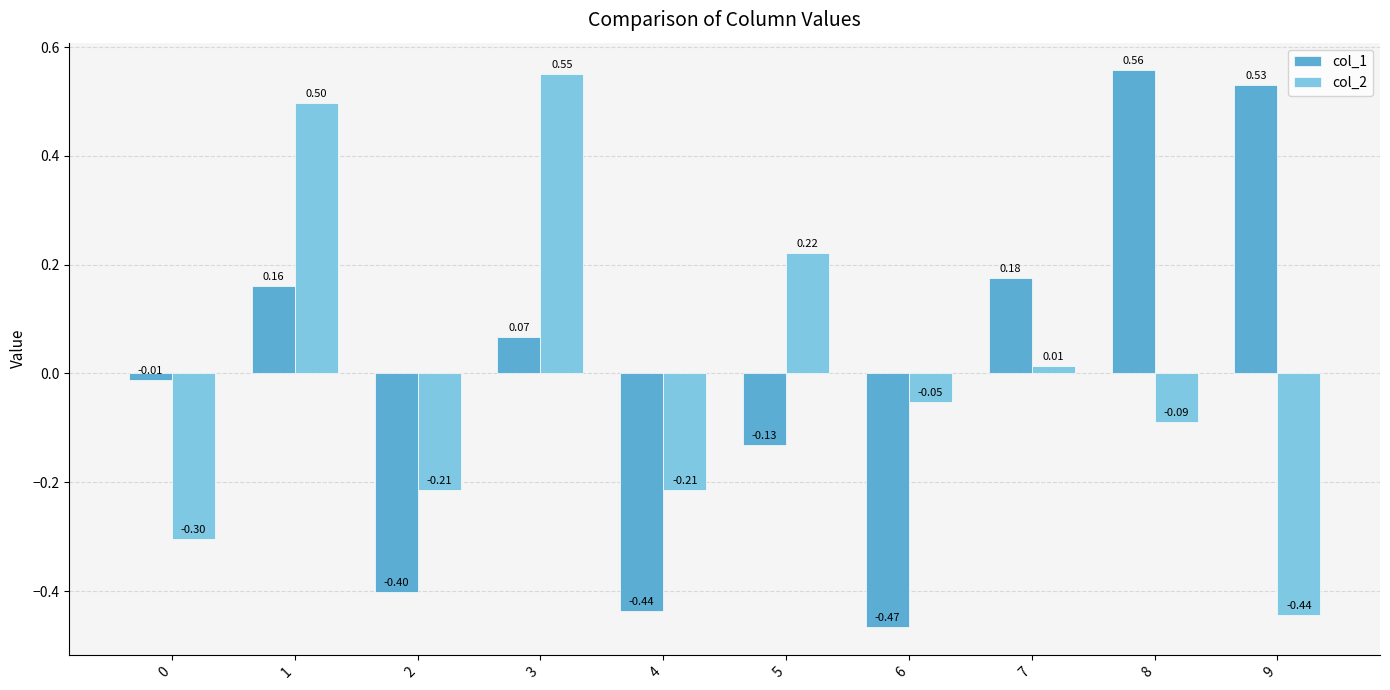

Which series has the largest total across all categories?

col_1